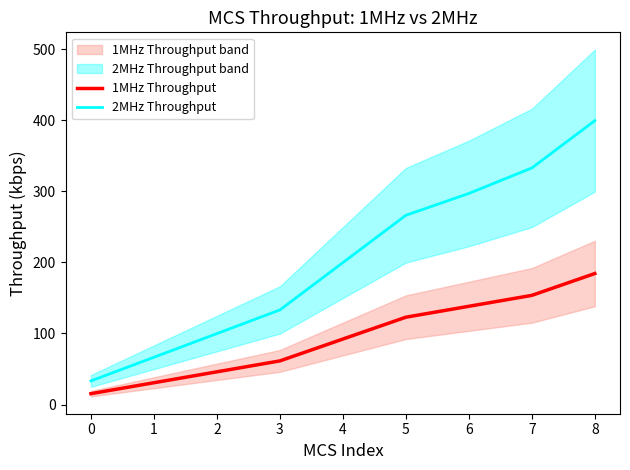

What is the minimum value for 2MHz Throughput?

33.3